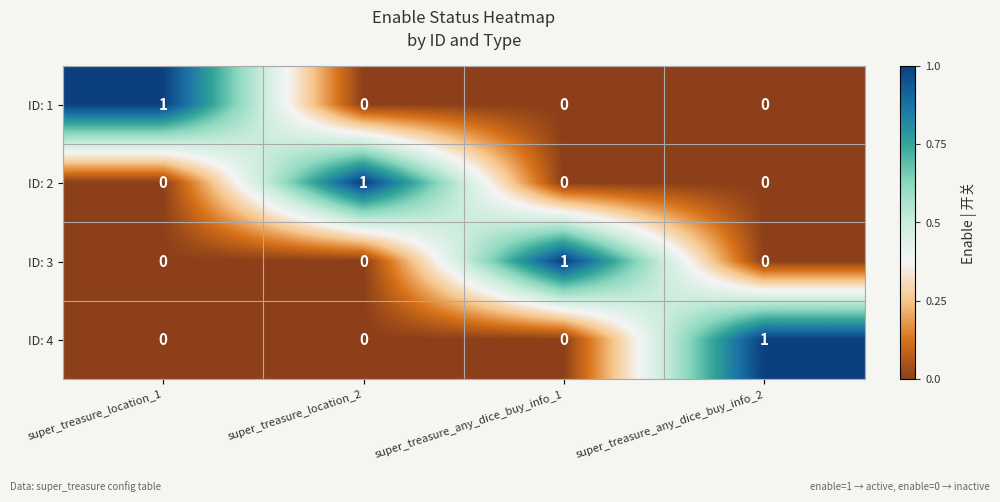

Count the ID: 4 values in the range 0 to 1.

4